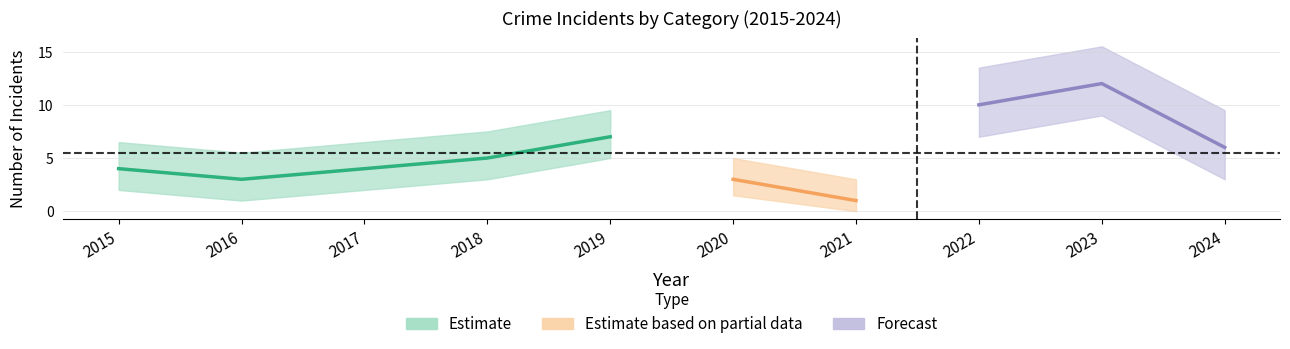

Read the Total value at 2020, to the nearest 5.

5